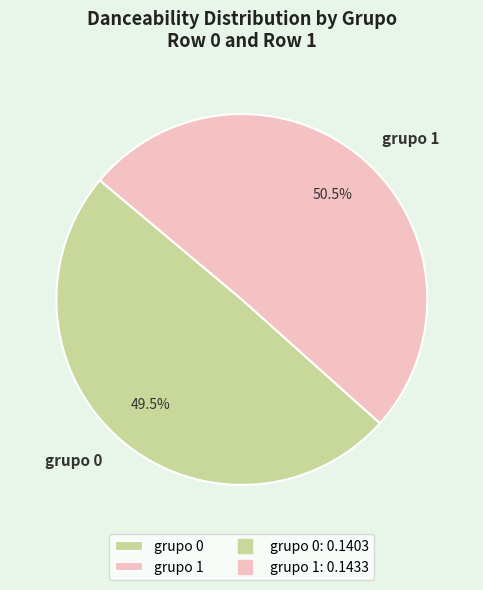

Rank the categories by value from lowest to highest.

grupo 0, grupo 1